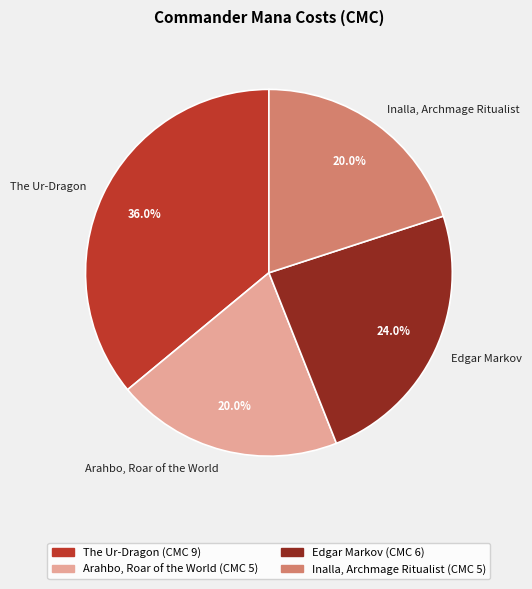

What is the ratio of the value at Inalla, Archmage Ritualist to the value at Arahbo, Roar of the World?

1.0